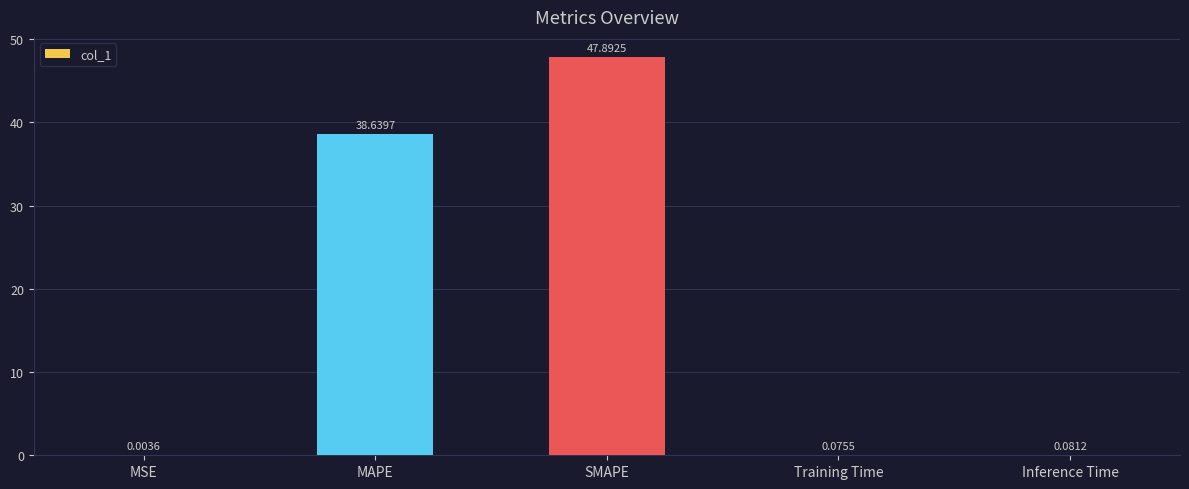

Which has a higher value, Training Time or Inference Time?

Inference Time